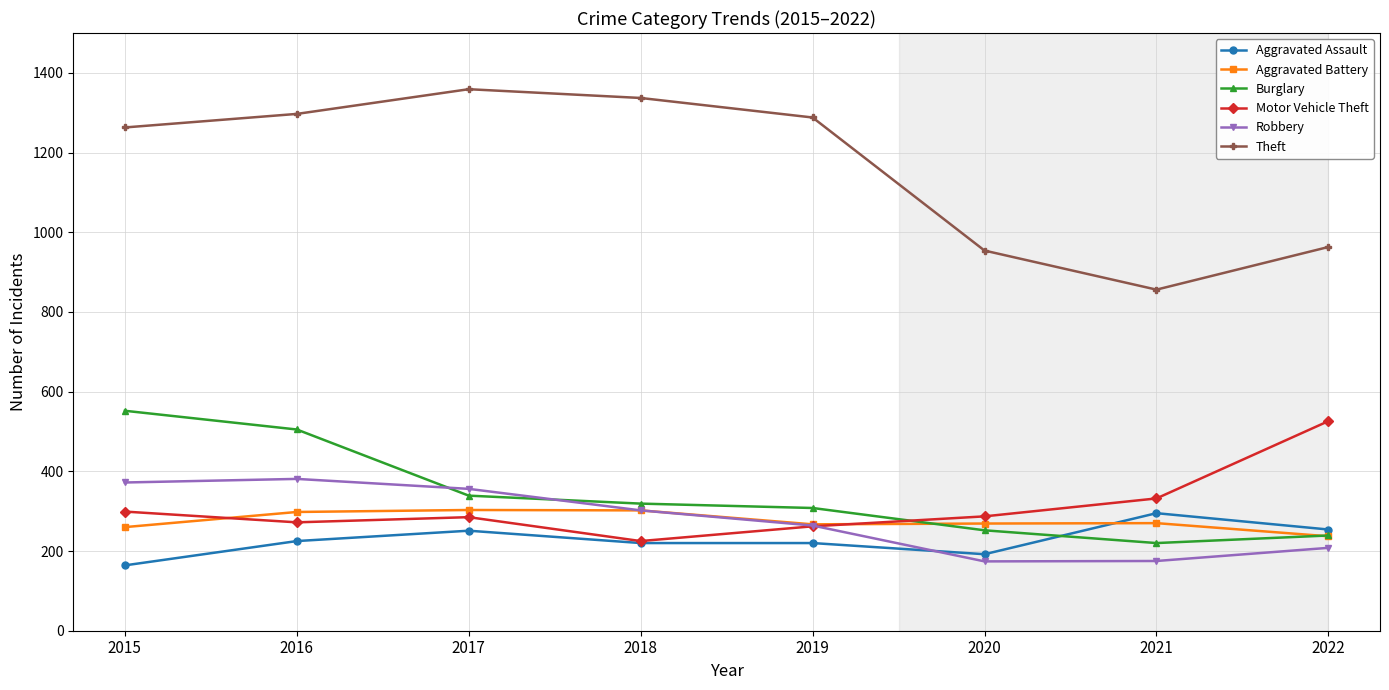

What is the difference between the maximum and second lowest values in the Robbery series?

206